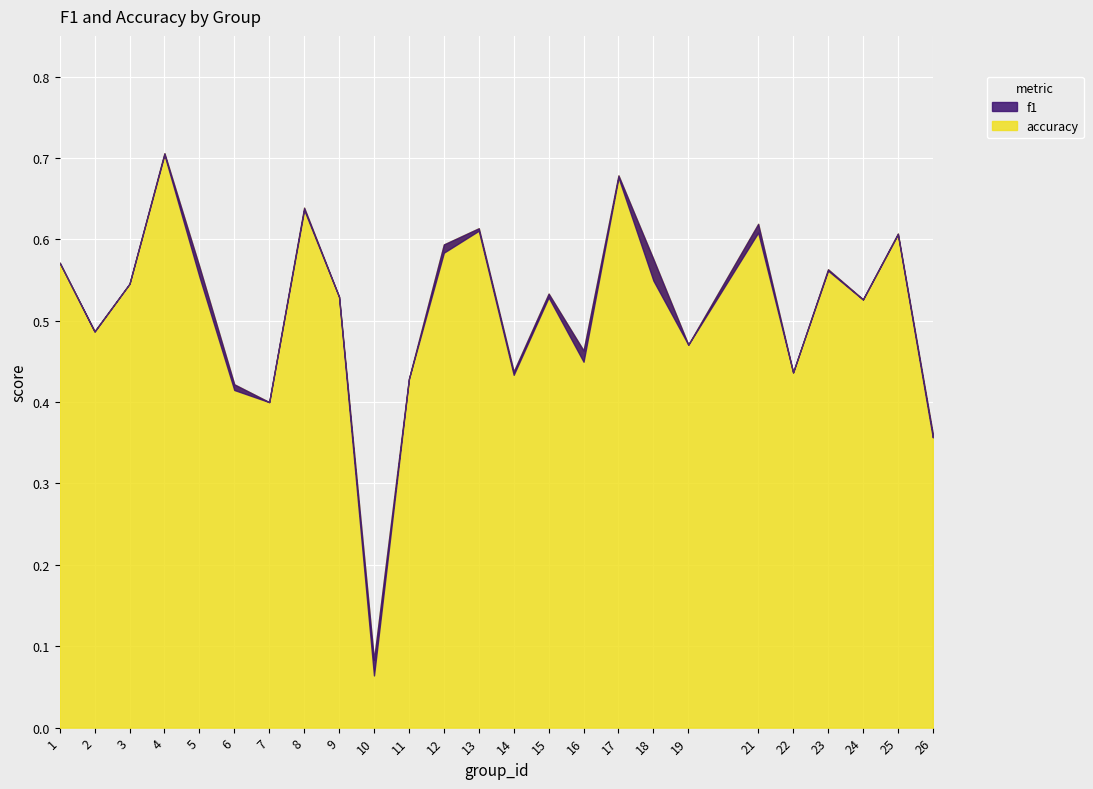

List the labels in order of f1 value, smallest first.

10, 26, 7, 6, 11, 14, 22, 16, 19, 2, 24, 15, 9, 3, 18, 5, 23, 1, 12, 25, 21, 13, 8, 17, 4